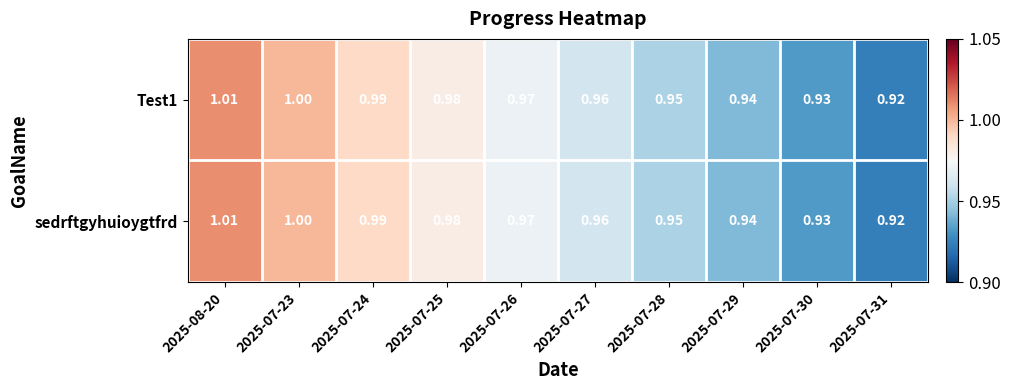

Is the value of Test1 at 2025-07-24 greater than the value of sedrftgyhuioygtfrd at 2025-07-23?

No